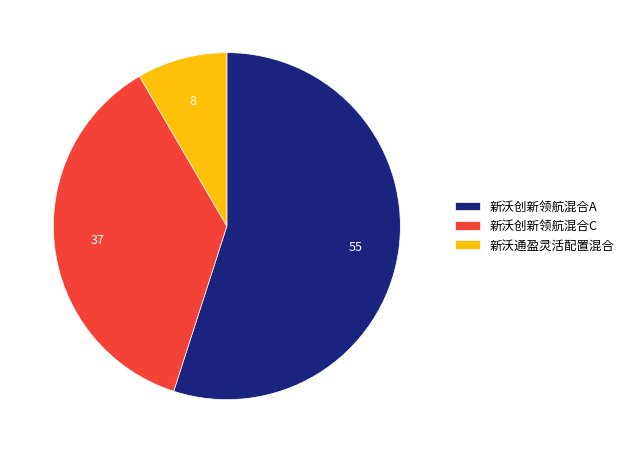

What is the largest slice in the pie chart?

新沃创新领航混合A